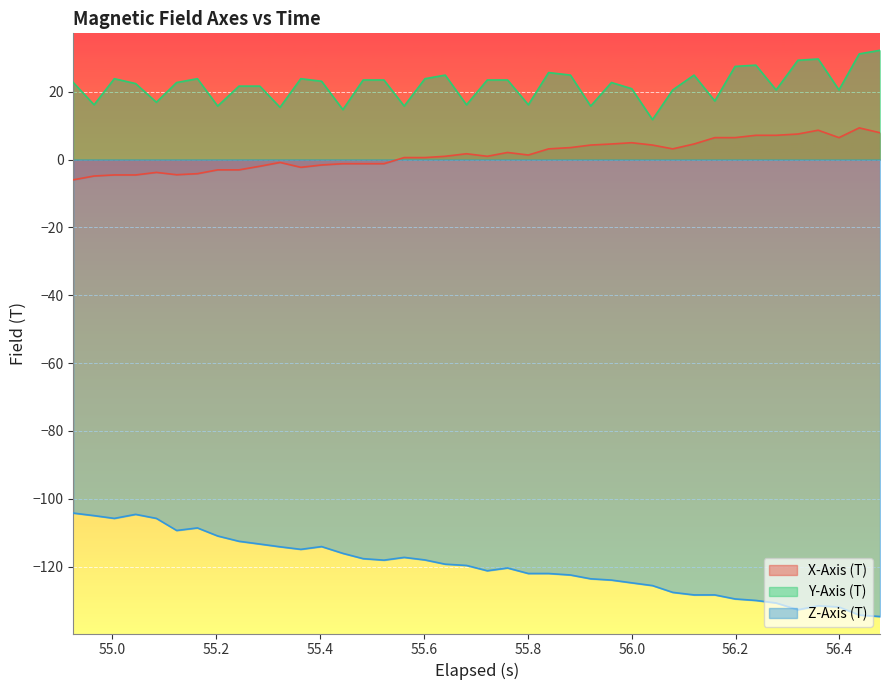

Does the chart display data point markers on the line(s)?

No